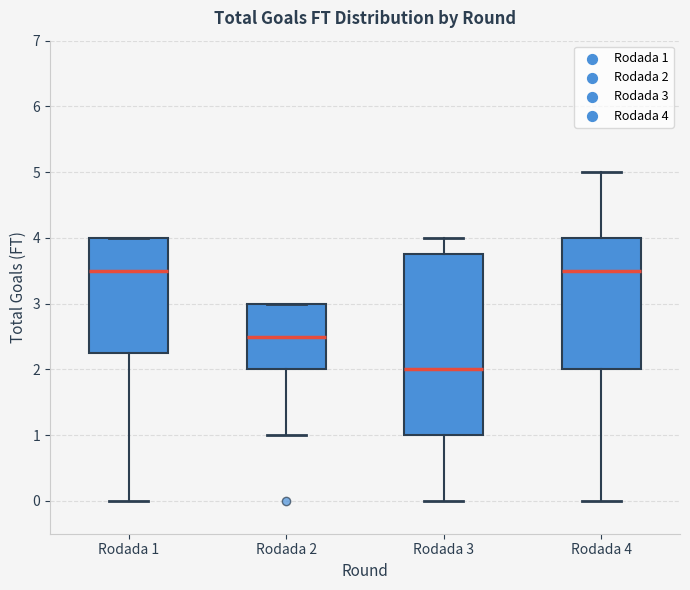

Reading left to right, transcribe this box plot: for each box, give where its median line is, the range the box spans, and where its two whiskers end, as read against the y-axis. The values are not printed on the chart, so give them approximately, as read against the axis.

Rodada 1: median 3.5, box 2.3 to 4.0, whiskers 0.0 to 4.0
Rodada 2: median 2.5, box 2.0 to 3.0, whiskers 1.0 to 3.0
Rodada 3: median 2.0, box 1.0 to 3.8, whiskers 0.0 to 4.0
Rodada 4: median 3.5, box 2.0 to 4.0, whiskers 0.0 to 5.0